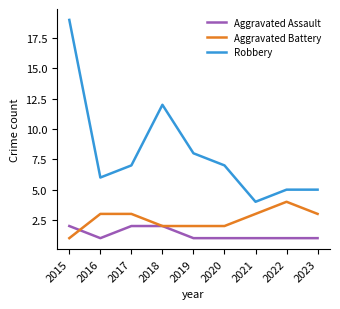

Reading left to right, extract all data points from this chart.

Aggravated Assault: 2	1	2	2	1	1	1	1	1
Aggravated Battery: 1	3	3	2	2	2	3	4	3
Robbery: 19	6	7	12	8	7	4	5	5